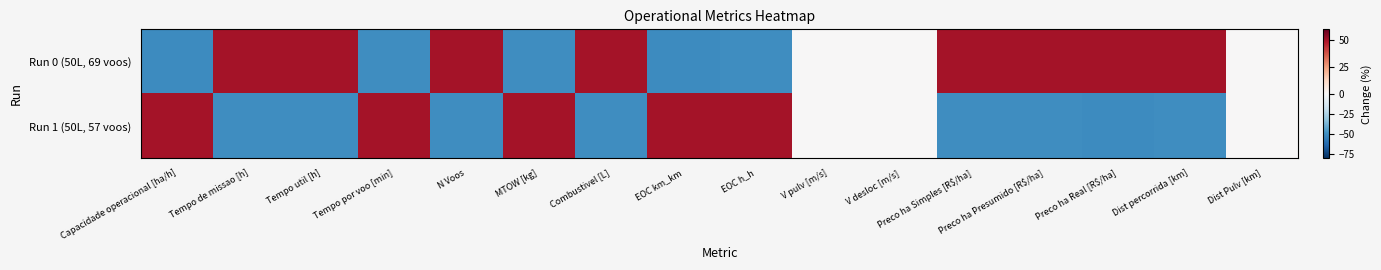

Reading right to left, list all the values displayed in this chart.

Run 0 (50L, 69 voos): Dist Pulv [km]=0.0	Dist percorrida [km]=50.0	Preco ha Real [R$/ha]=50.0	Preco ha Presumido [R$/ha]=50.0	Preco ha Simples [R$/ha]=50.0	V desloc [m/s]=0.0	V pulv [m/s]=0.0	EOC h_h=-50.0	EOC km_km=-50.0	Combustivel [L]=50.0	MTOW [kg]=-50.0	N Voos=50.0	Tempo por voo [min]=-50.0	Tempo util [h]=50.0	Tempo de missao [h]=50.0	Capacidade operacional [ha/h]=-50.0
Run 1 (50L, 57 voos): Dist Pulv [km]=0.0	Dist percorrida [km]=-50.0	Preco ha Real [R$/ha]=-50.0	Preco ha Presumido [R$/ha]=-50.0	Preco ha Simples [R$/ha]=-50.0	V desloc [m/s]=0.0	V pulv [m/s]=0.0	EOC h_h=50.0	EOC km_km=50.0	Combustivel [L]=-50.0	MTOW [kg]=50.0	N Voos=-50.0	Tempo por voo [min]=50.0	Tempo util [h]=-50.0	Tempo de missao [h]=-50.0	Capacidade operacional [ha/h]=50.0